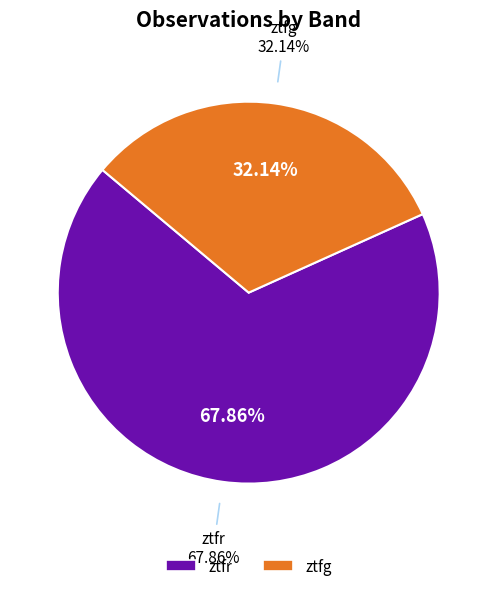

Count the number of slices in the pie.

2